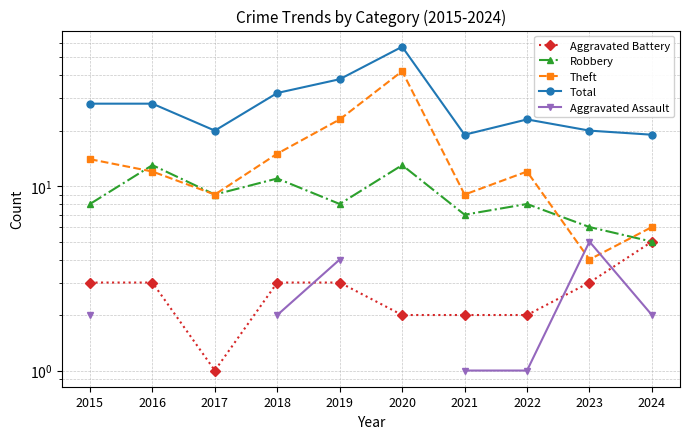

The value of Aggravated Assault at 2019 is 4.0. True or false?

True